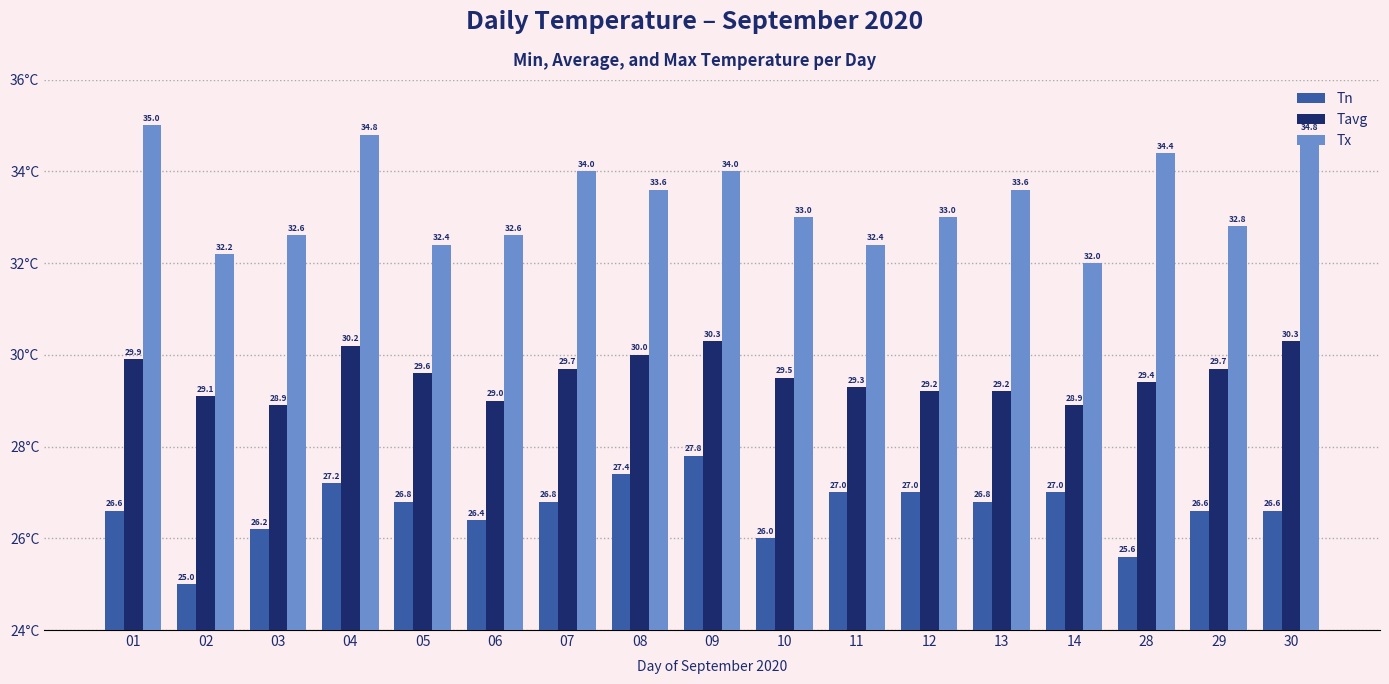

What is the difference between the second highest and minimum values in the Tavg series?

1.4